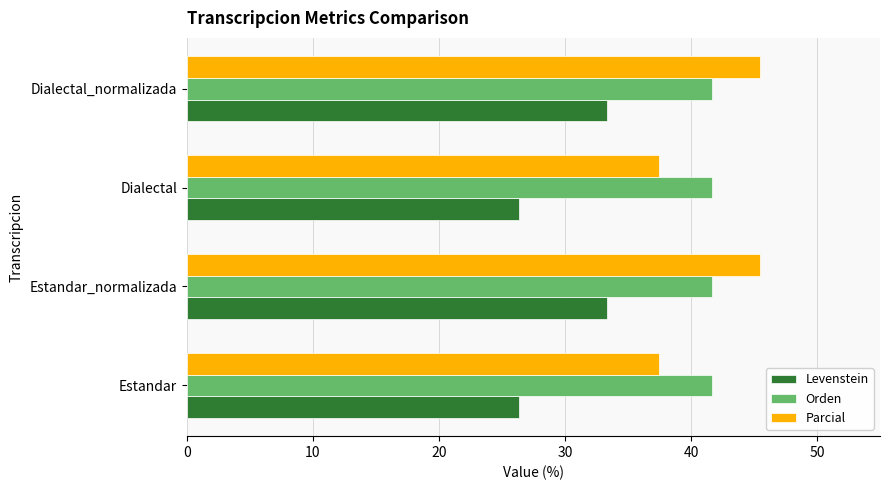

What is the total value across all series at Dialectal_normalizada?

120.5